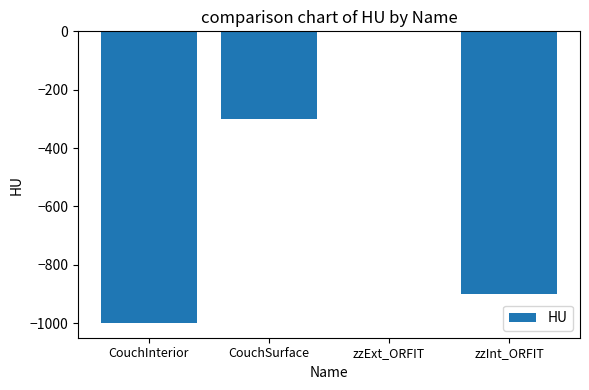

Are the bars horizontal?

No